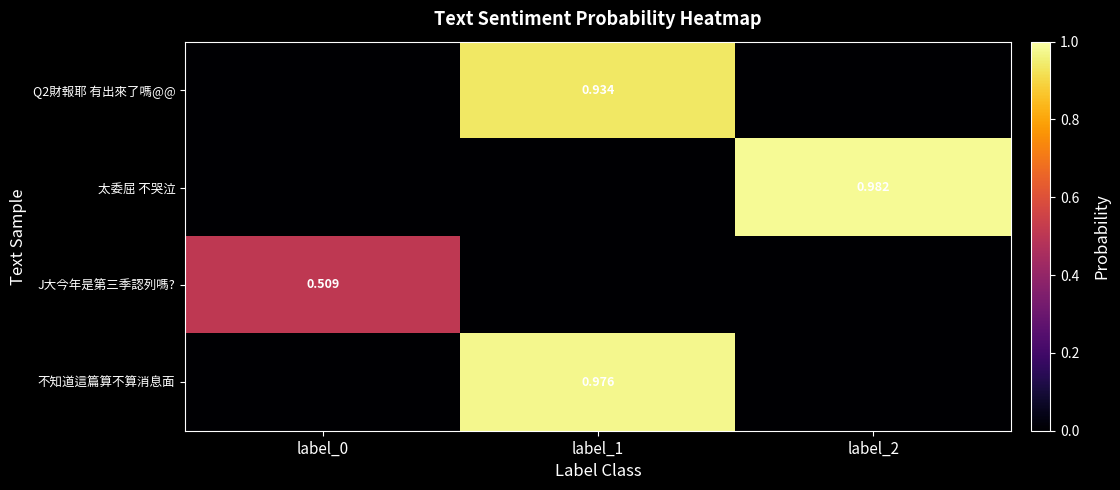

Which series has the largest total across all categories?

太委屈 不哭泣